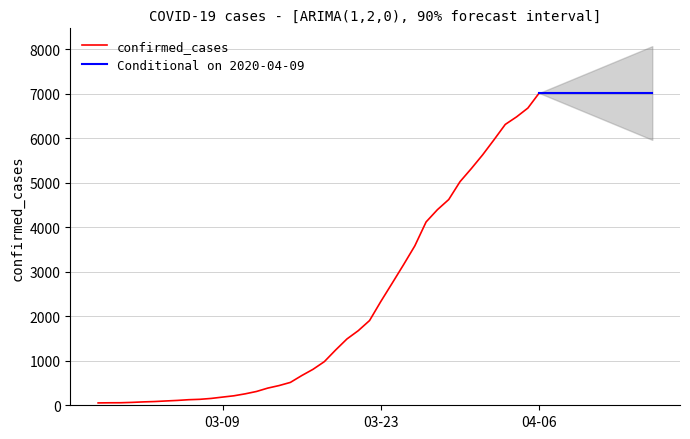

The value of confirmed_cases at 03-09 is 184. True or false?

True